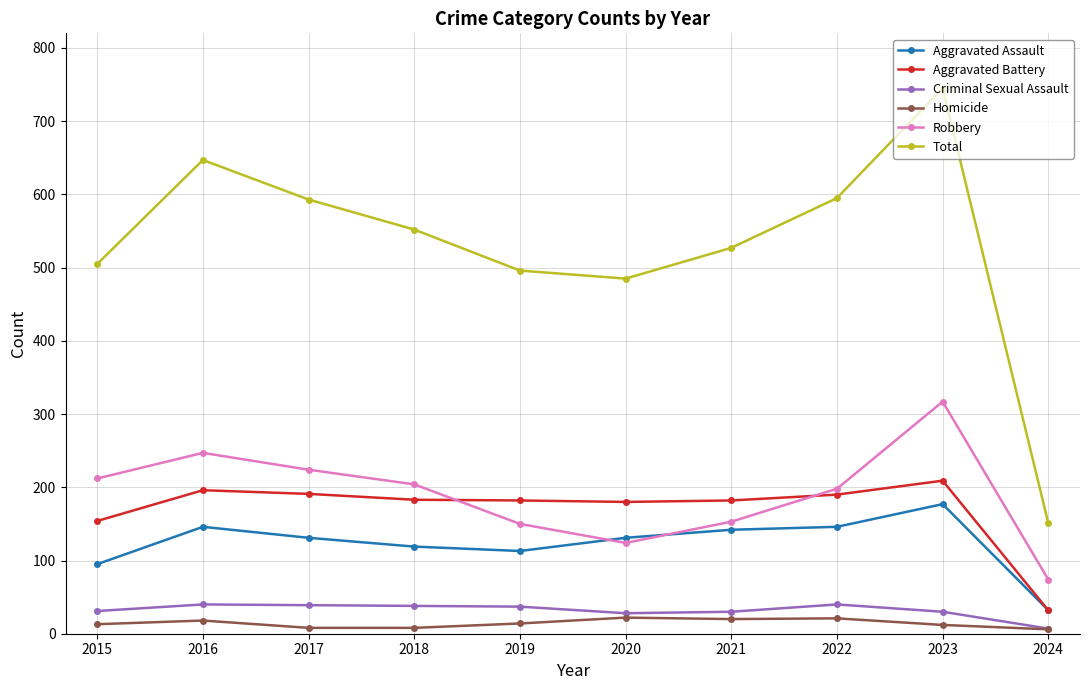

What is the total value across all series at 2018?

1104